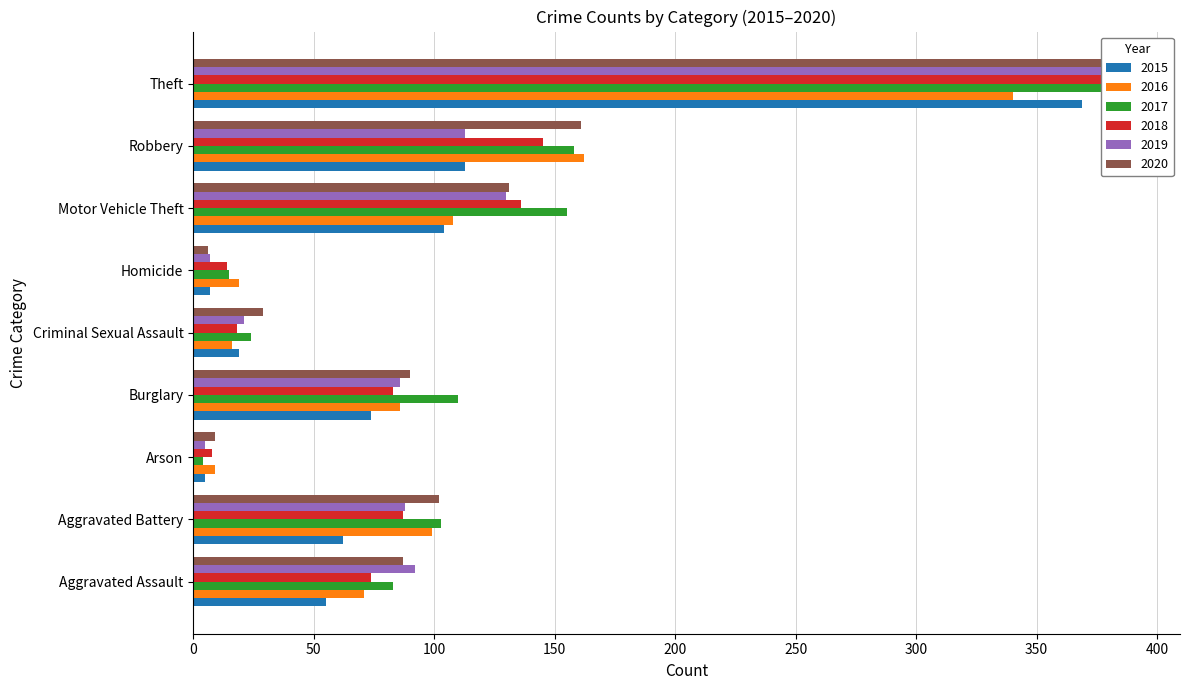

How many data points does each series have?

9